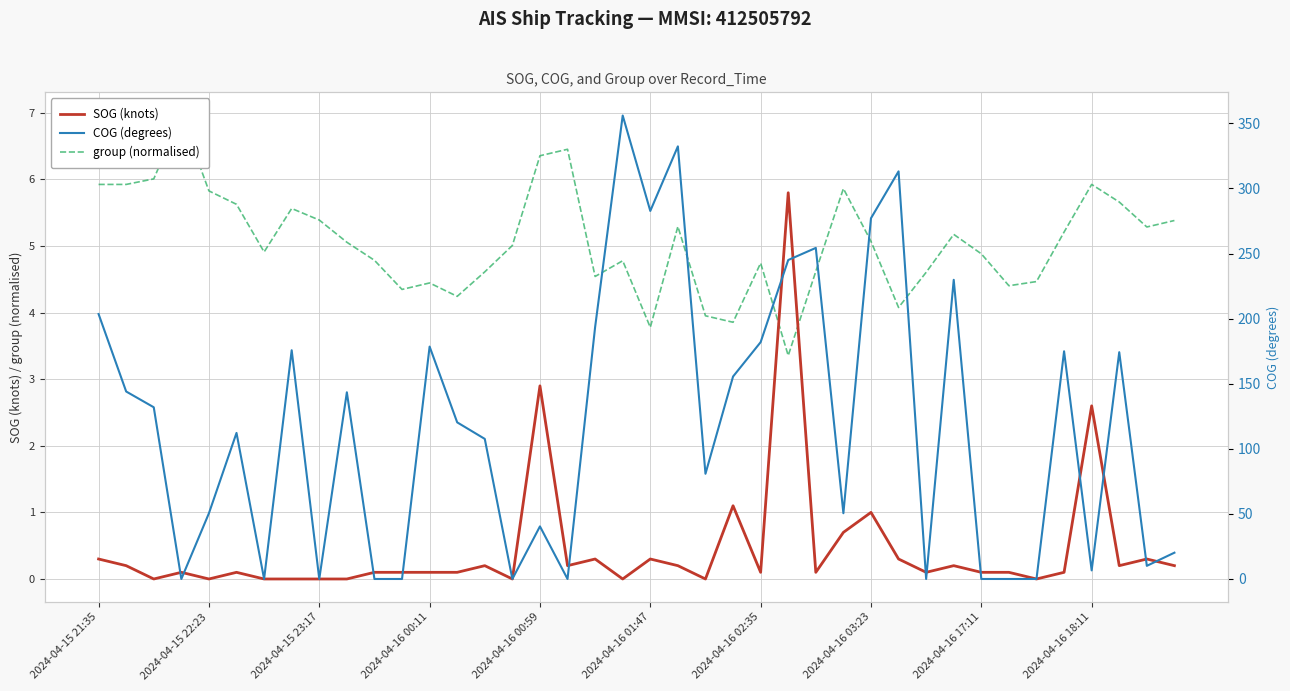

Rank the series by their maximum value, from lowest to highest.

SOG (knots), group (normalised), COG (degrees)